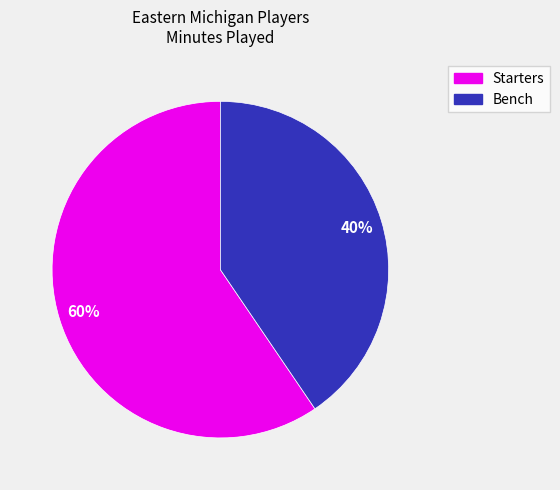

Is there a majority slice in this chart?

Yes